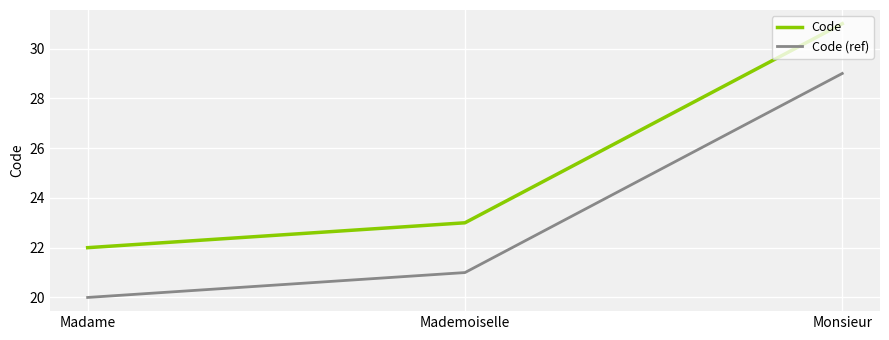

What is the difference between the maximum and second lowest values in the Code series?

8